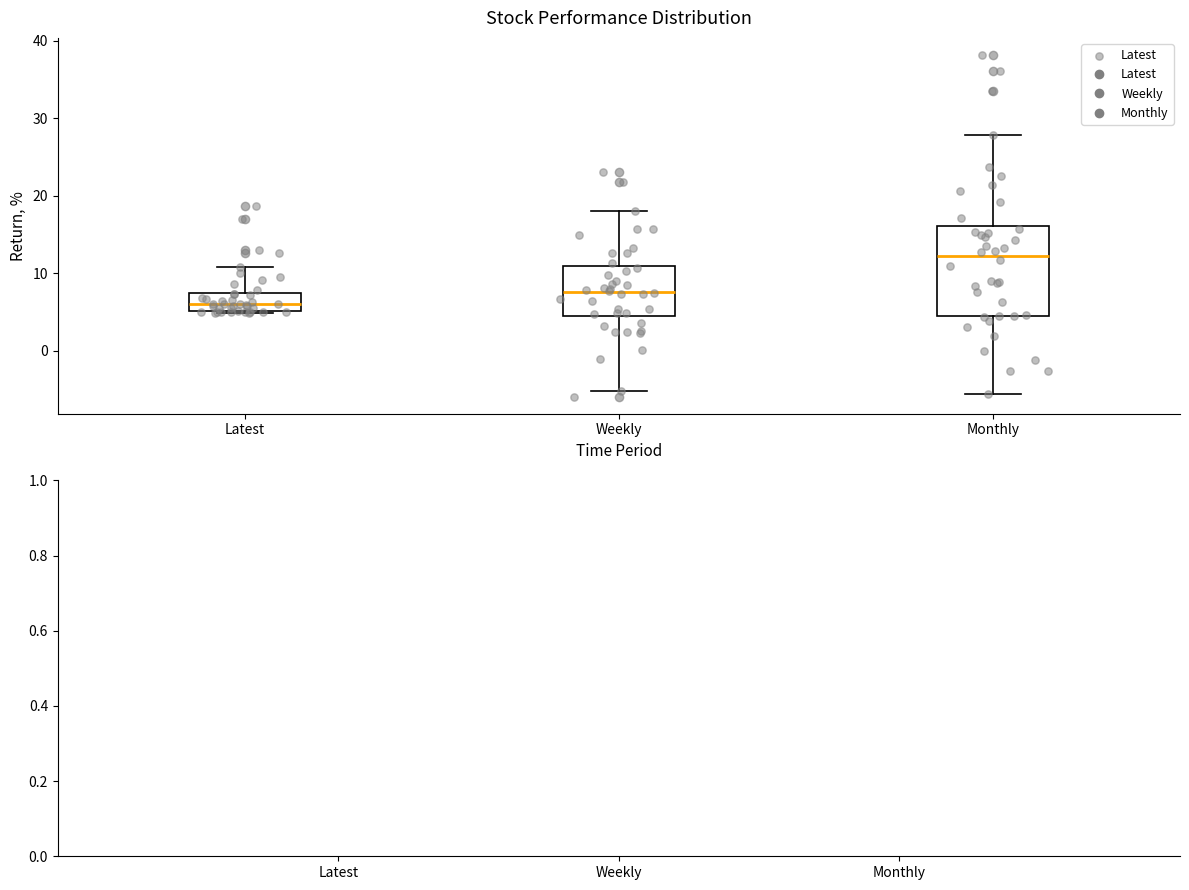

Where does the upper whisker of the box for Weekly end on the y-axis? The values are not printed on the chart, so give them approximately, as read against the axis.

18